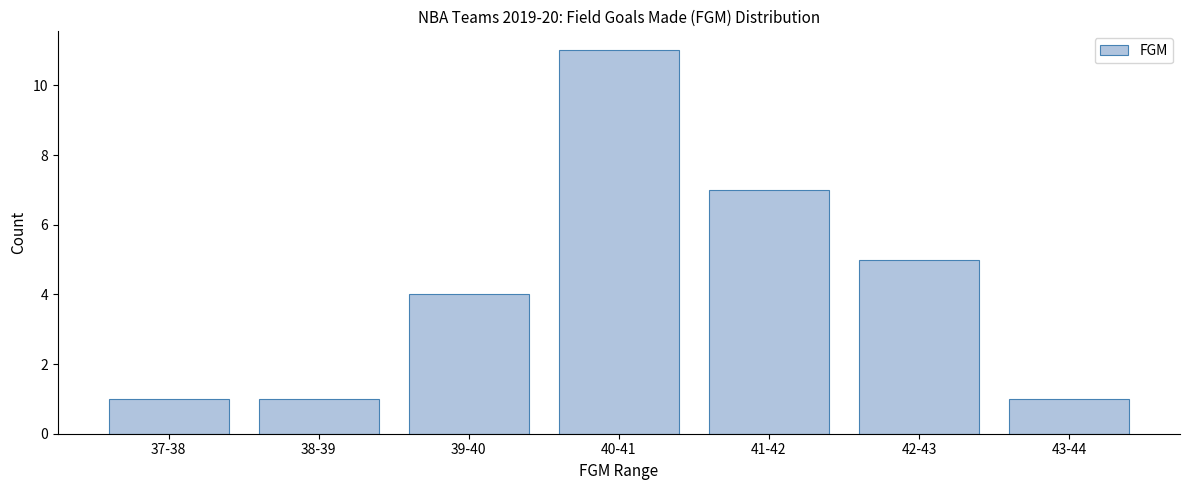

Reading right to left, what are all the values shown in this chart?

43-44=1	42-43=5	41-42=7	40-41=11	39-40=4	38-39=1	37-38=1